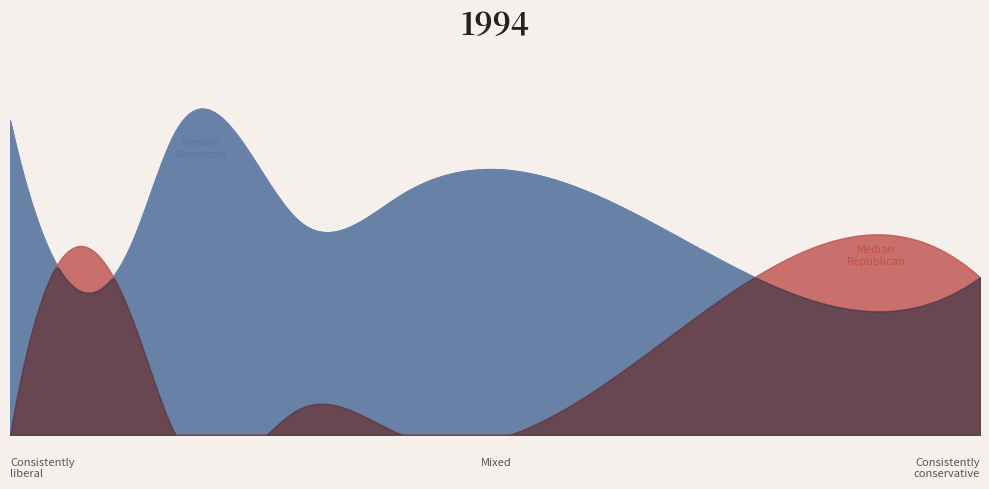

What is the difference between the highest and lowest values at 3?

73